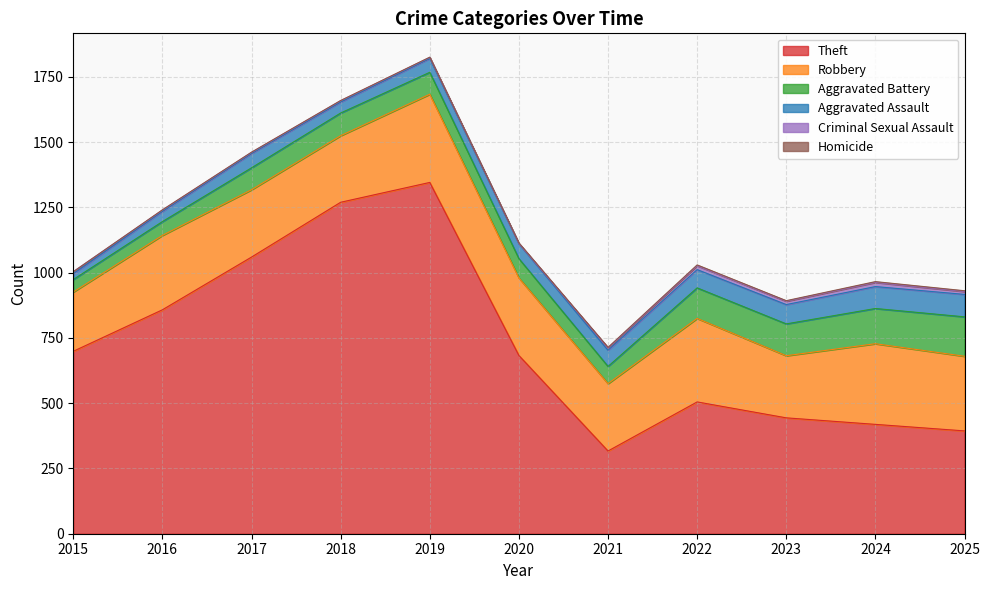

Is the value of Aggravated Assault at 2015 greater than the value of Robbery at 2023?

No